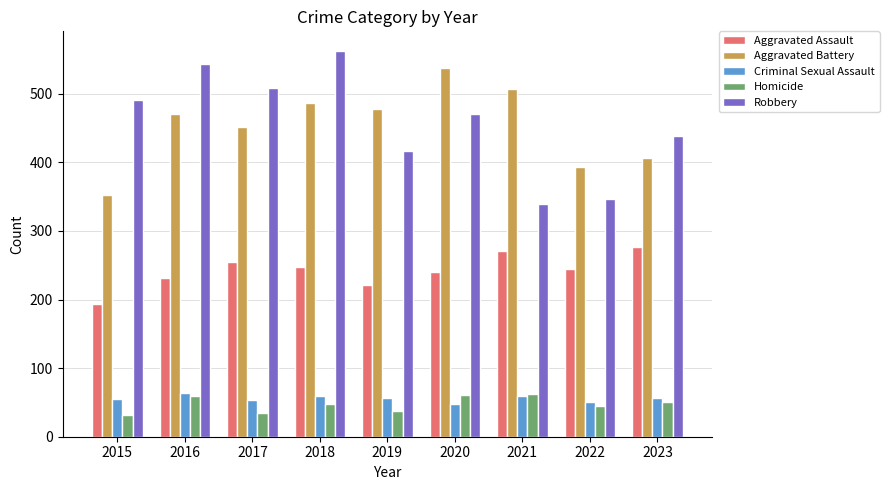

True or false: Aggravated Assault has a value of 447 at 2017.

False